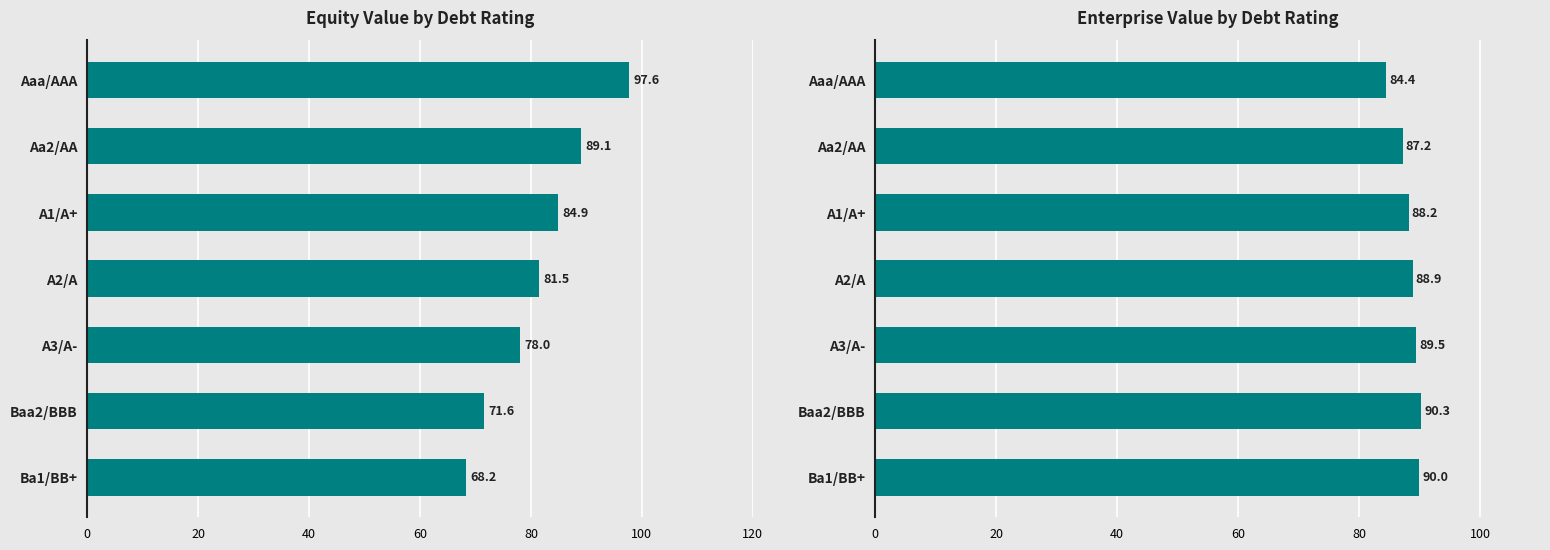

Which series changed the most between Aaa/AAA and Aa2/AA?

equity_value